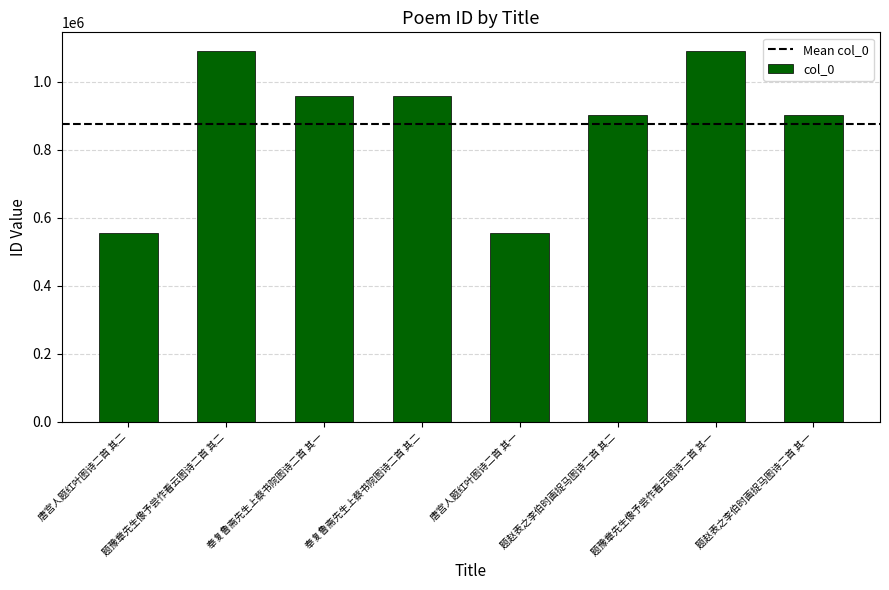

At which label is the value closest to 823444?

题赵表之李伯时画捉马图诗二首 其二